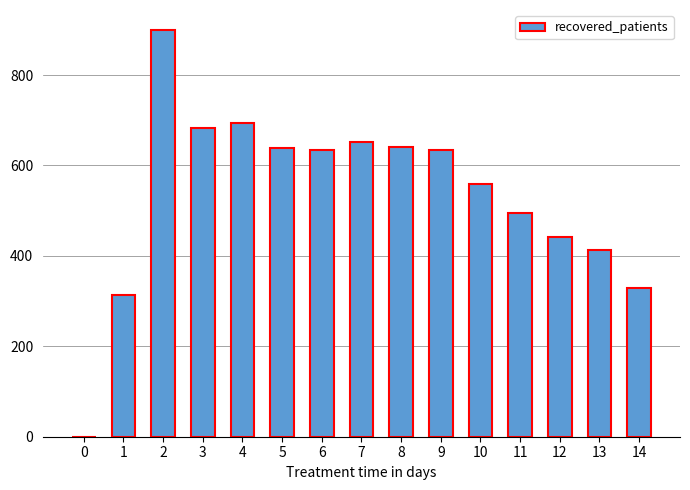

What is the sum of all values?

8030